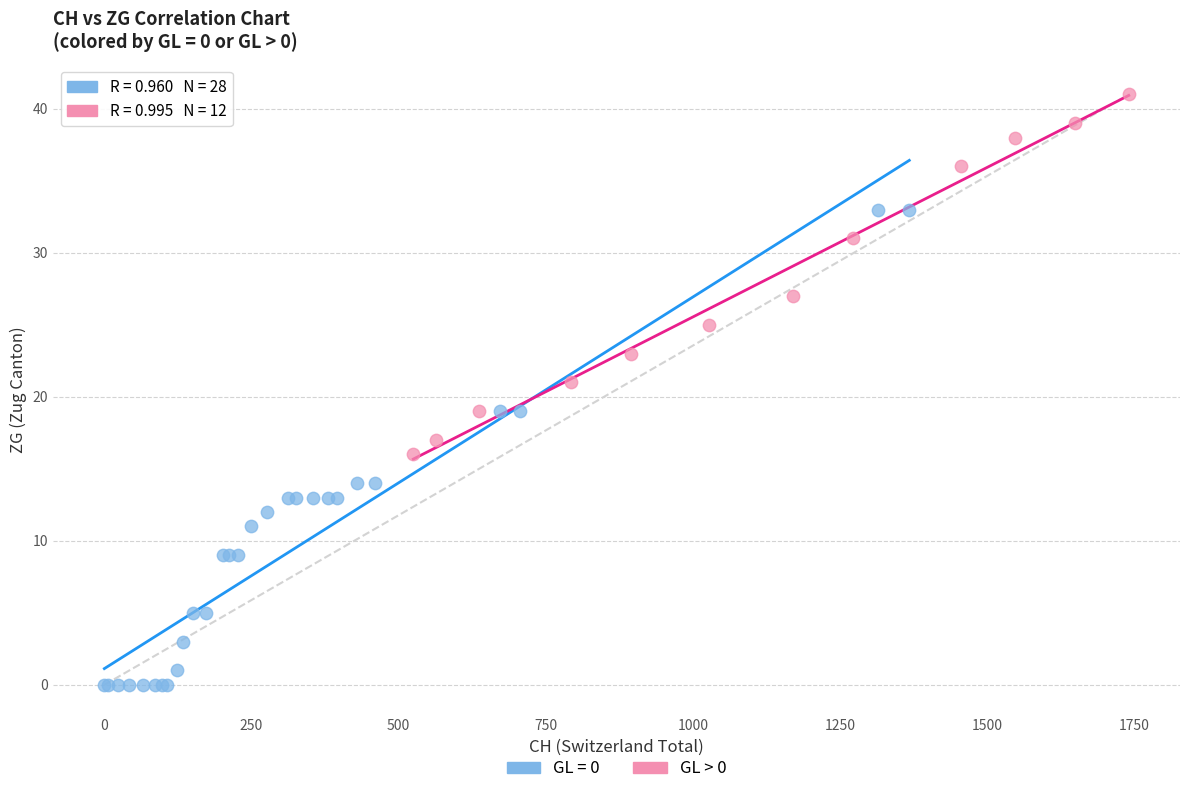

Which series reaches the maximum Y coordinate?

GL > 0